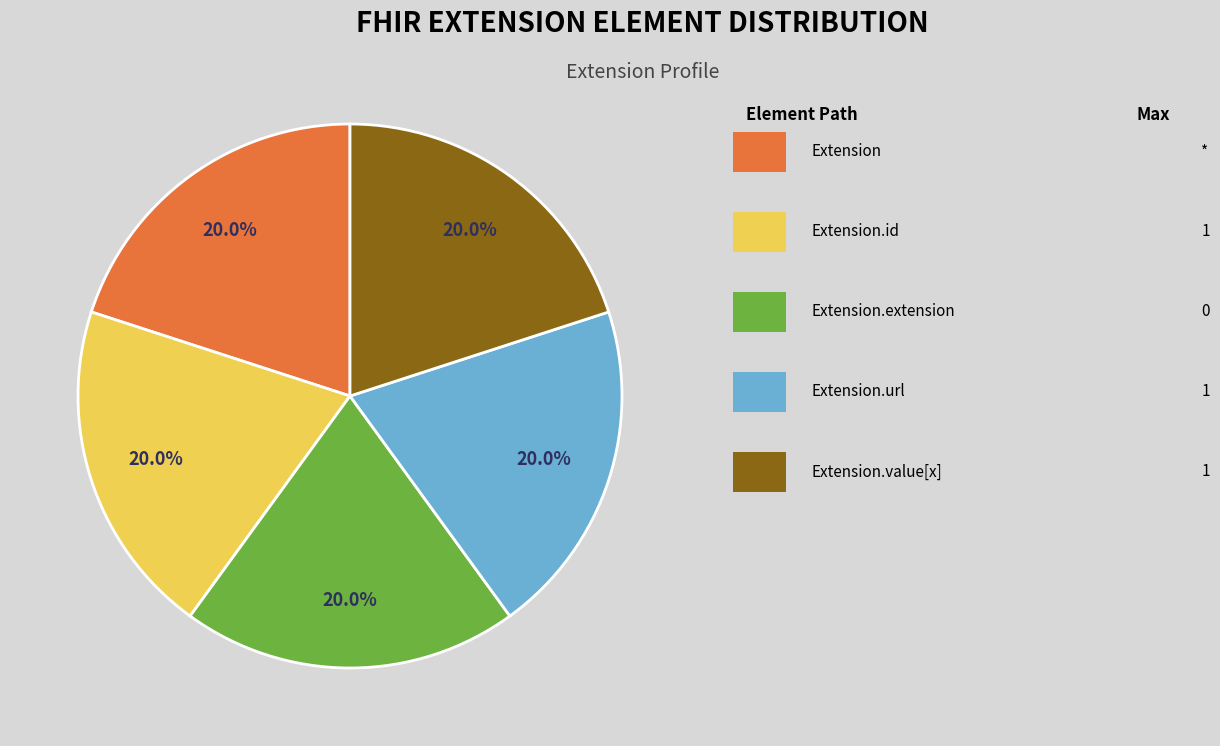

Is there any slice that represents more than half of the pie?

No